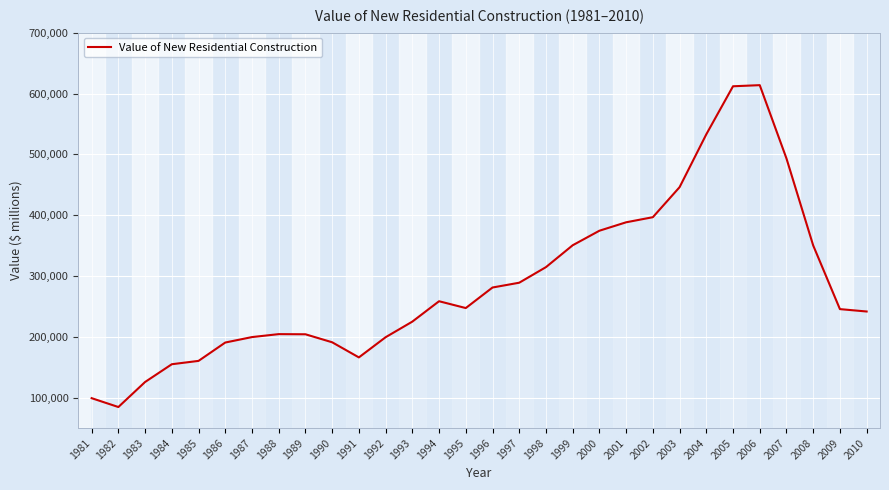

What is the change in value from 2000 to 2005?

+237442